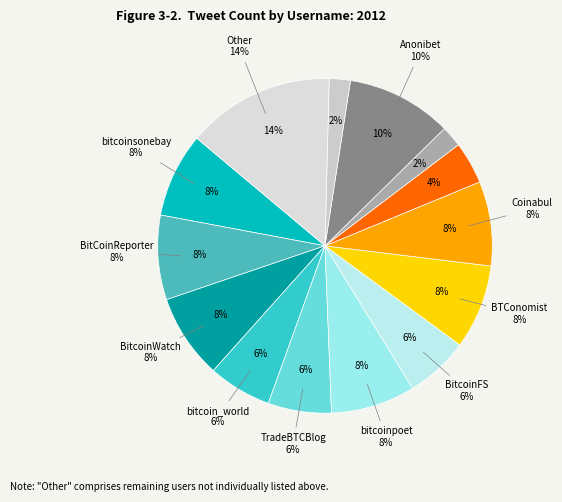

How many slices are in this pie chart?

14